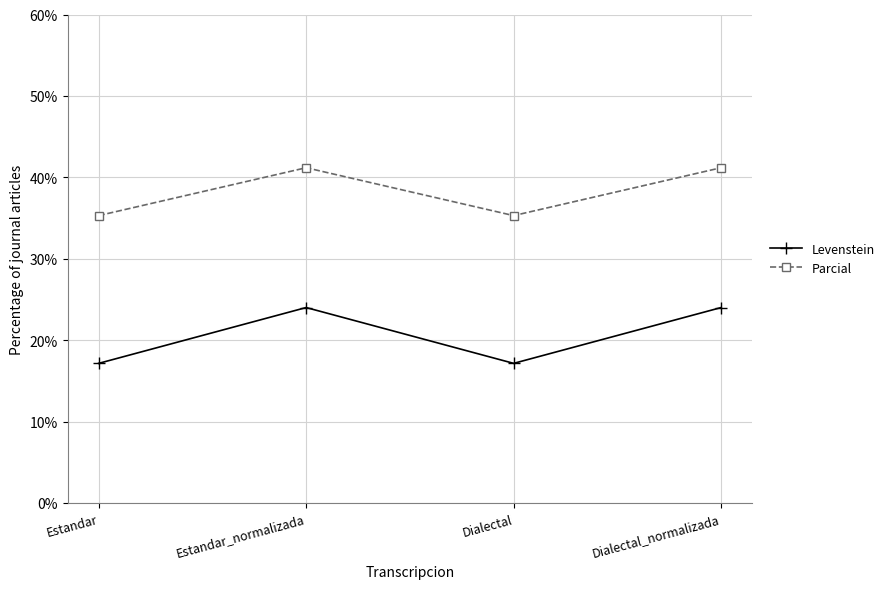

Between Estandar and Estandar_normalizada, which series saw the biggest shift?

Levenstein